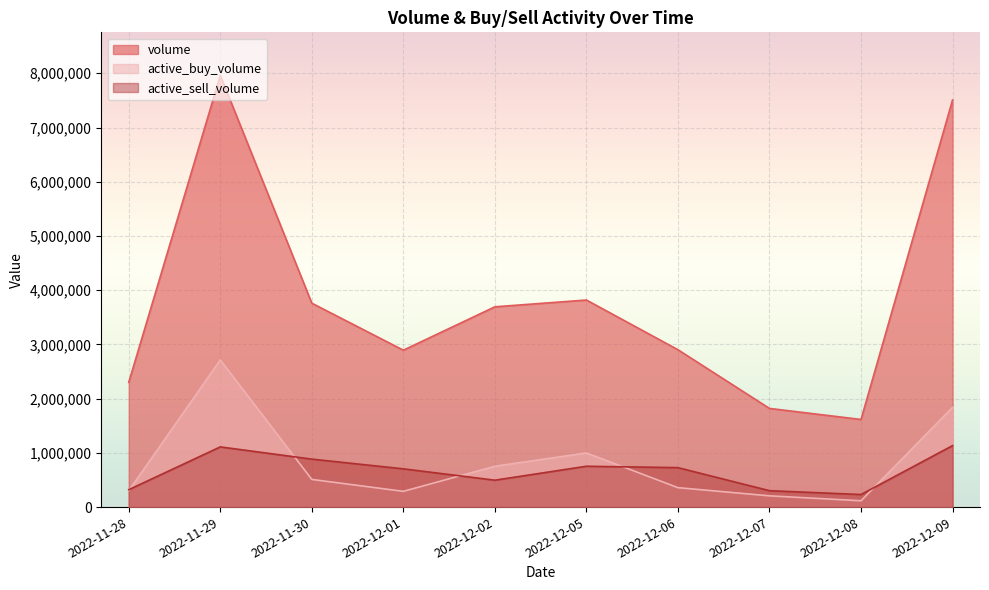

Reading left to right, what are all the values shown in this chart?

volume: 2301203	7959279	3760400	2893500	3693584	3818678	2902000	1819600	1615800	7507300
active_buy_volume: 301600	2713659	510100	290500	753400	998500	358400	207500	116700	1839849
active_sell_volume: 320900	1109987	884527	705500	496155	753311	727500	302589	231700	1133709